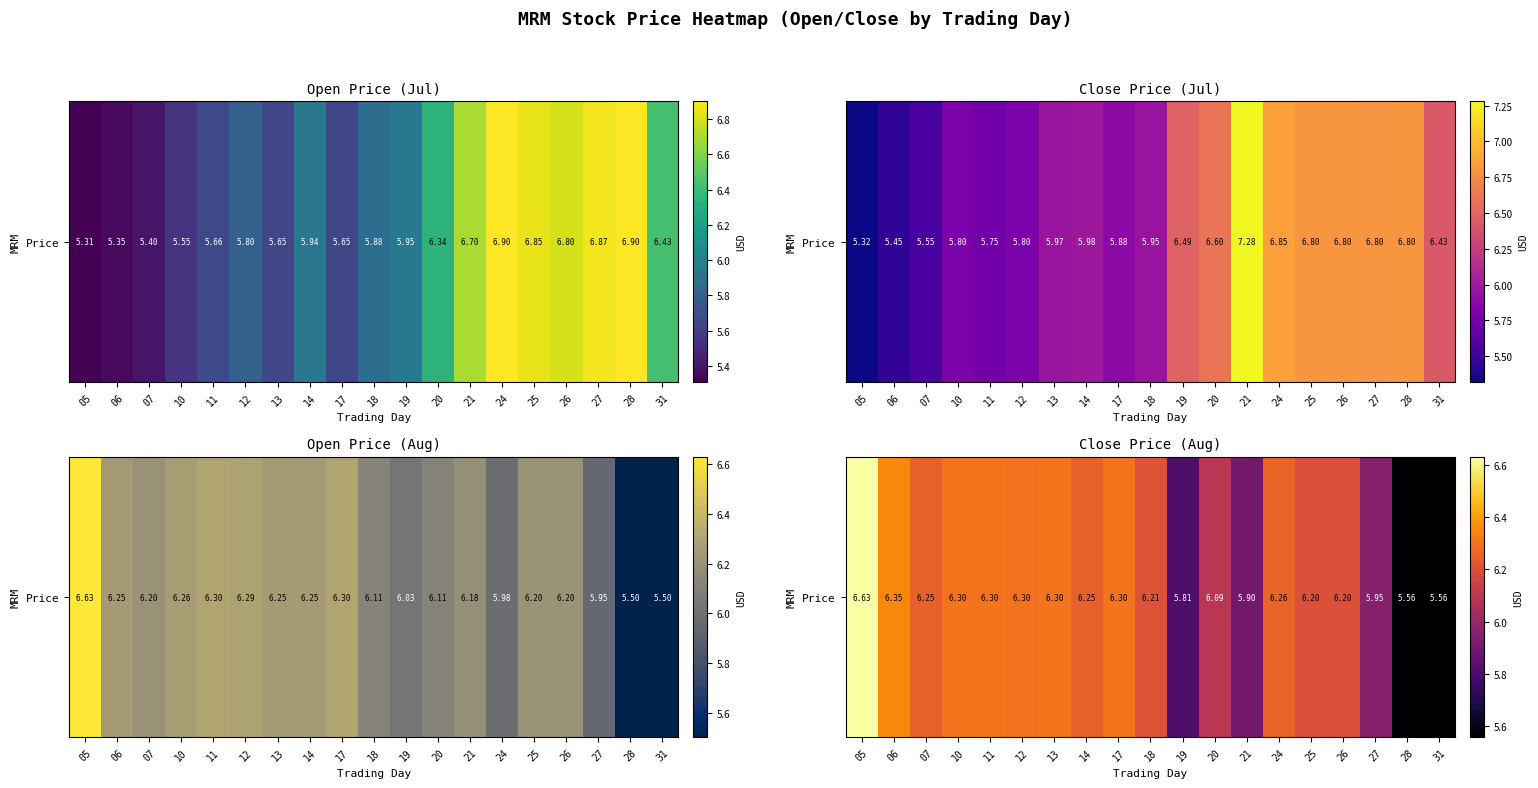

How many data points are less than 6?

5